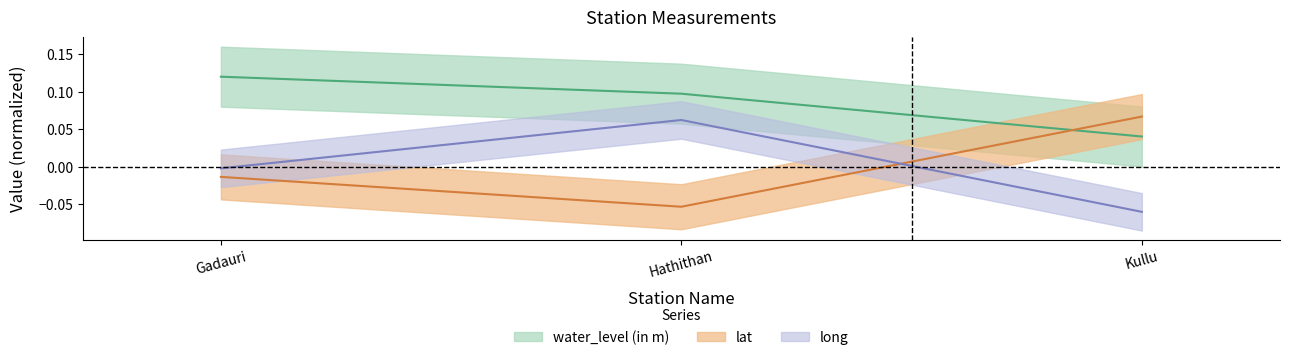

Is it true that water_level (in m) equals 0.1 at Hathithan?

False